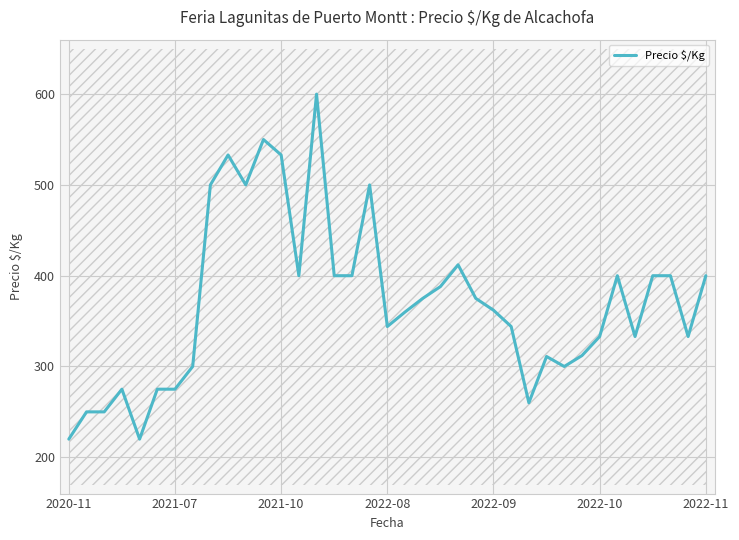

Is it true that Precio $/Kg equals 631 at 2022-11?

False